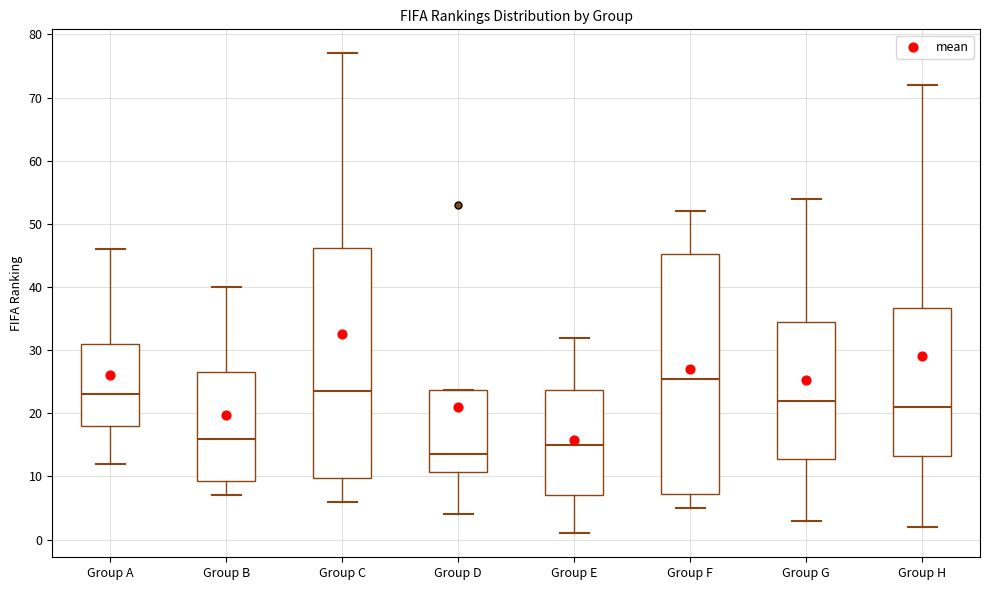

Comparing the boxes themselves (not the whiskers), which one is the tallest?

Group F